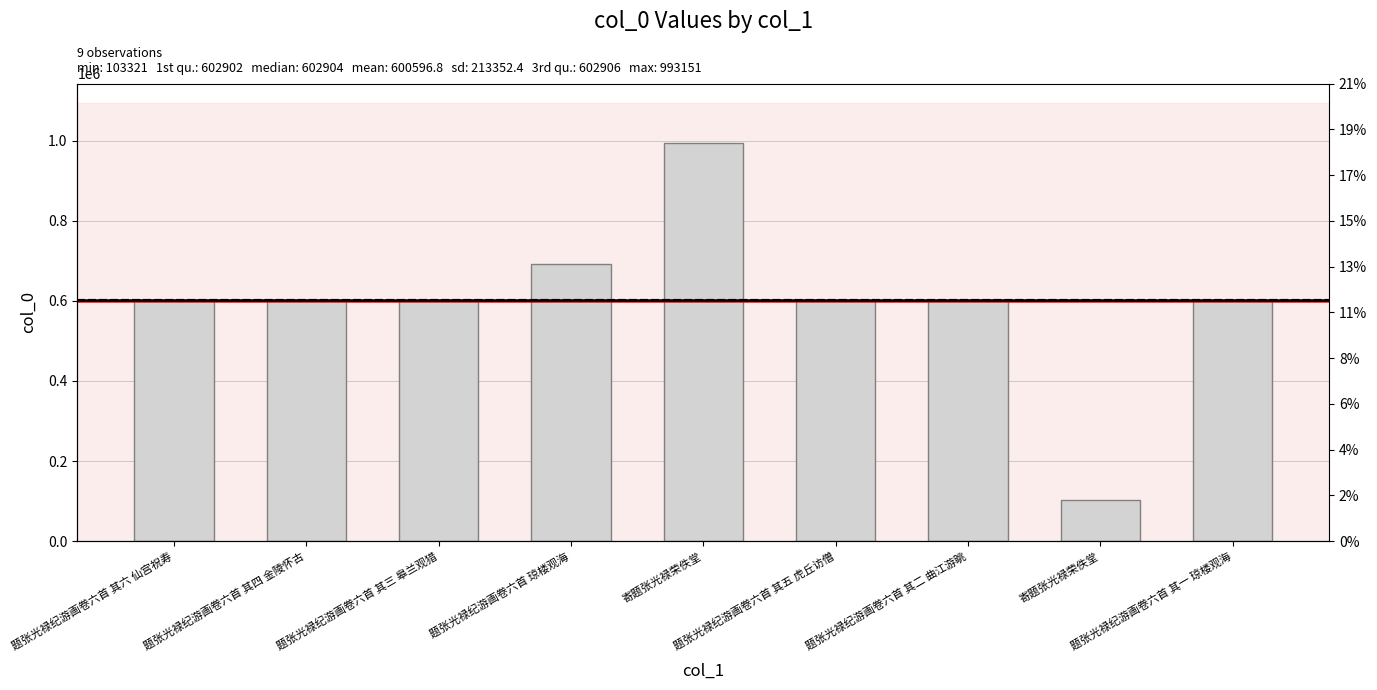

Where does the data first go above 602904?

题张光禄纪游画卷六首 其六 仙宫祝寿